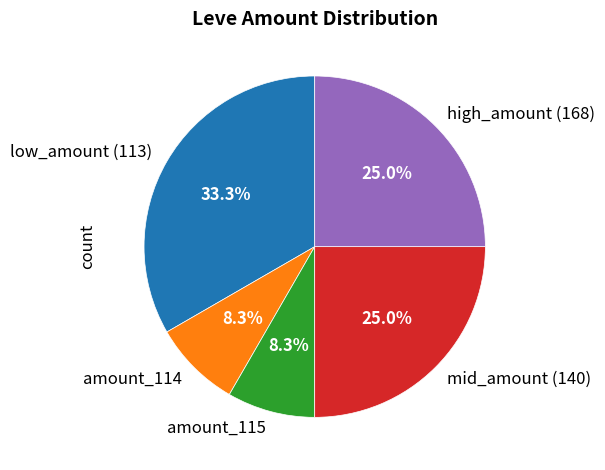

To the nearest percent, what is the average slice percentage?

20%